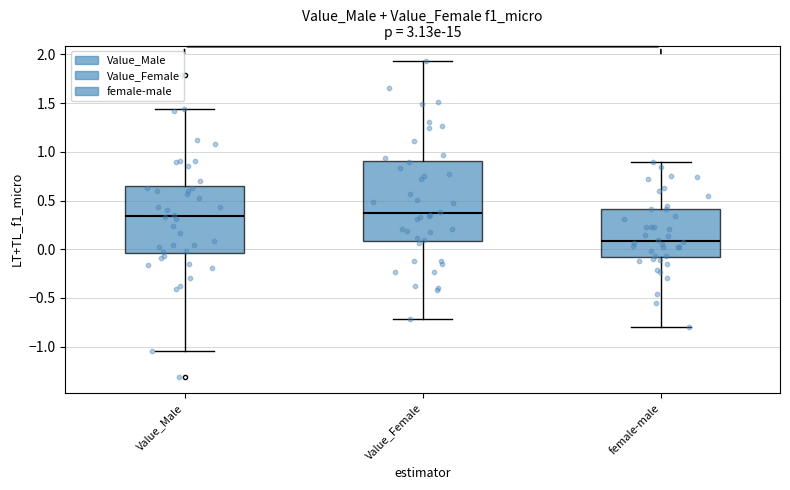

Where does the upper whisker of the box for Value_Male end on the y-axis? The values are not printed on the chart, so give them approximately, as read against the axis.

1.45